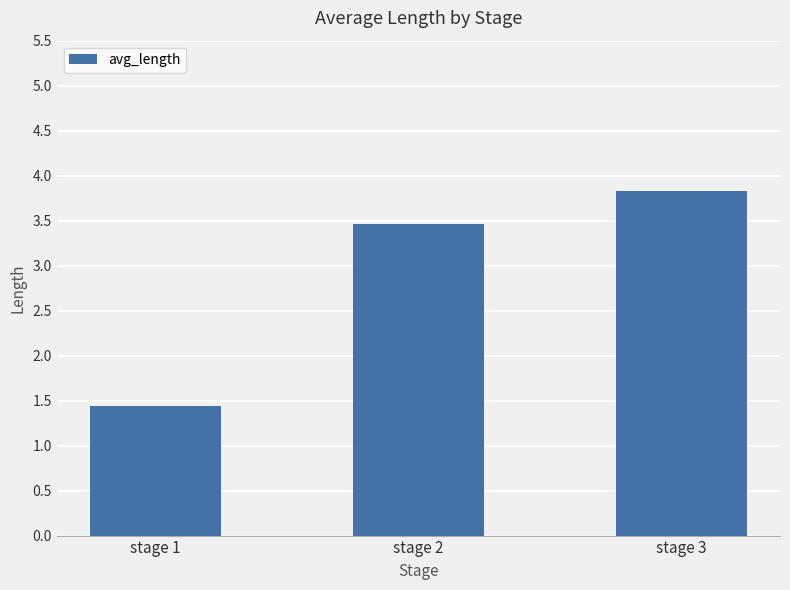

Reading left to right, extract all data points from this chart.

1.4	3.5	3.8